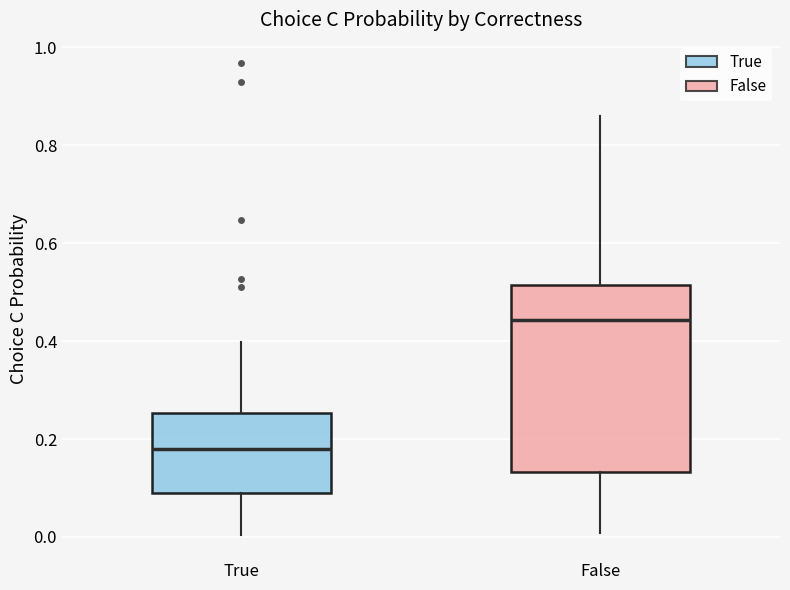

Comparing the boxes themselves (not the whiskers), which one is the tallest?

False